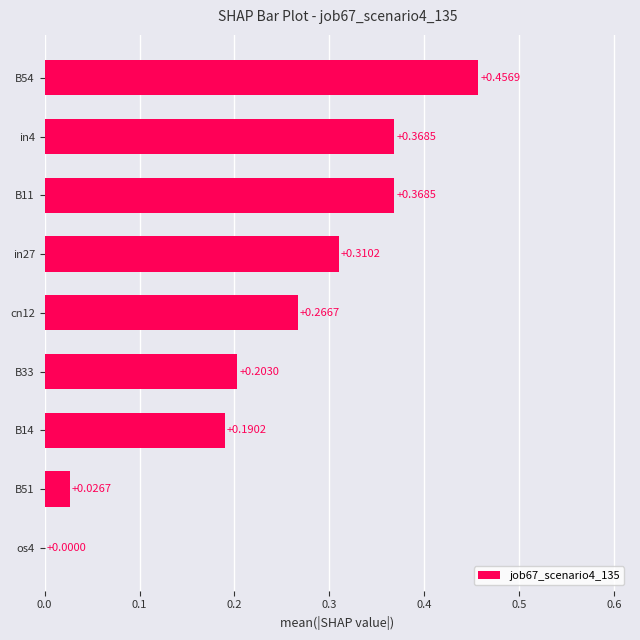

At which label is the value closest to 0?

os4